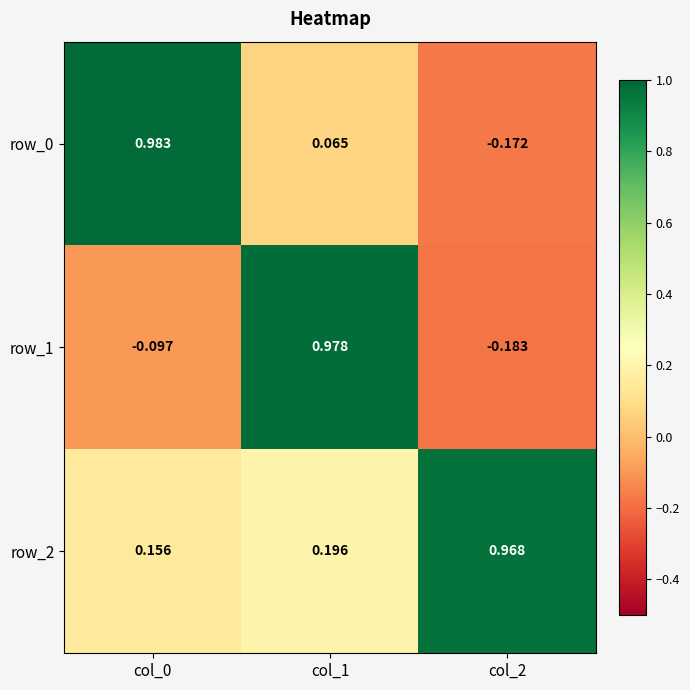

What is the difference between the highest and lowest values at col_1?

0.9